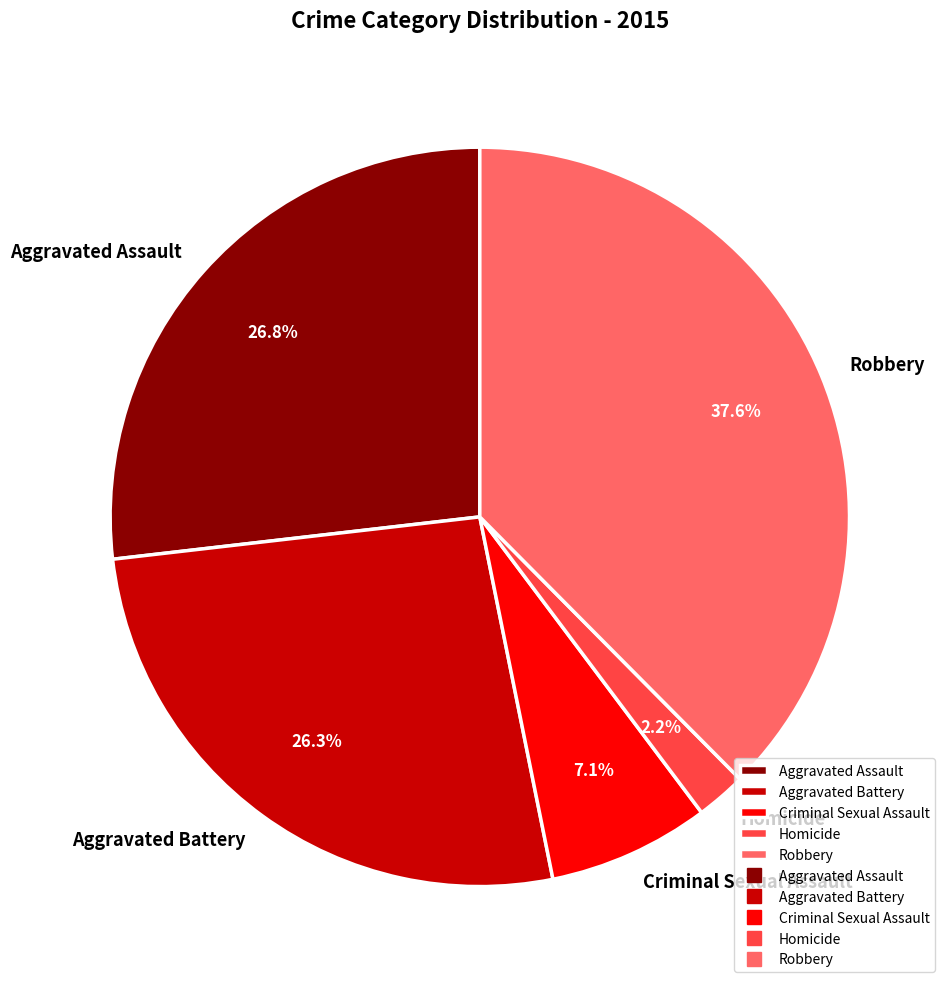

What is the ratio of the value at Aggravated Battery to the value at Aggravated Assault?

1.0